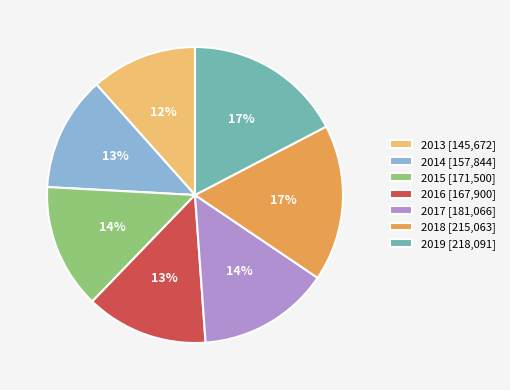

Approximately how many times larger is the value at 2017 compared to 2019?

0.8